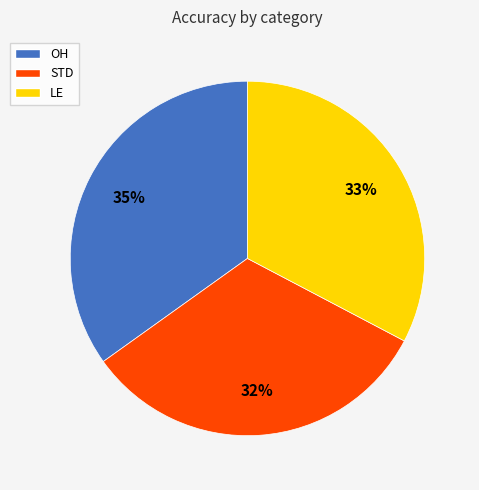

To the nearest percent, what percentage of the pie is LE?

33%